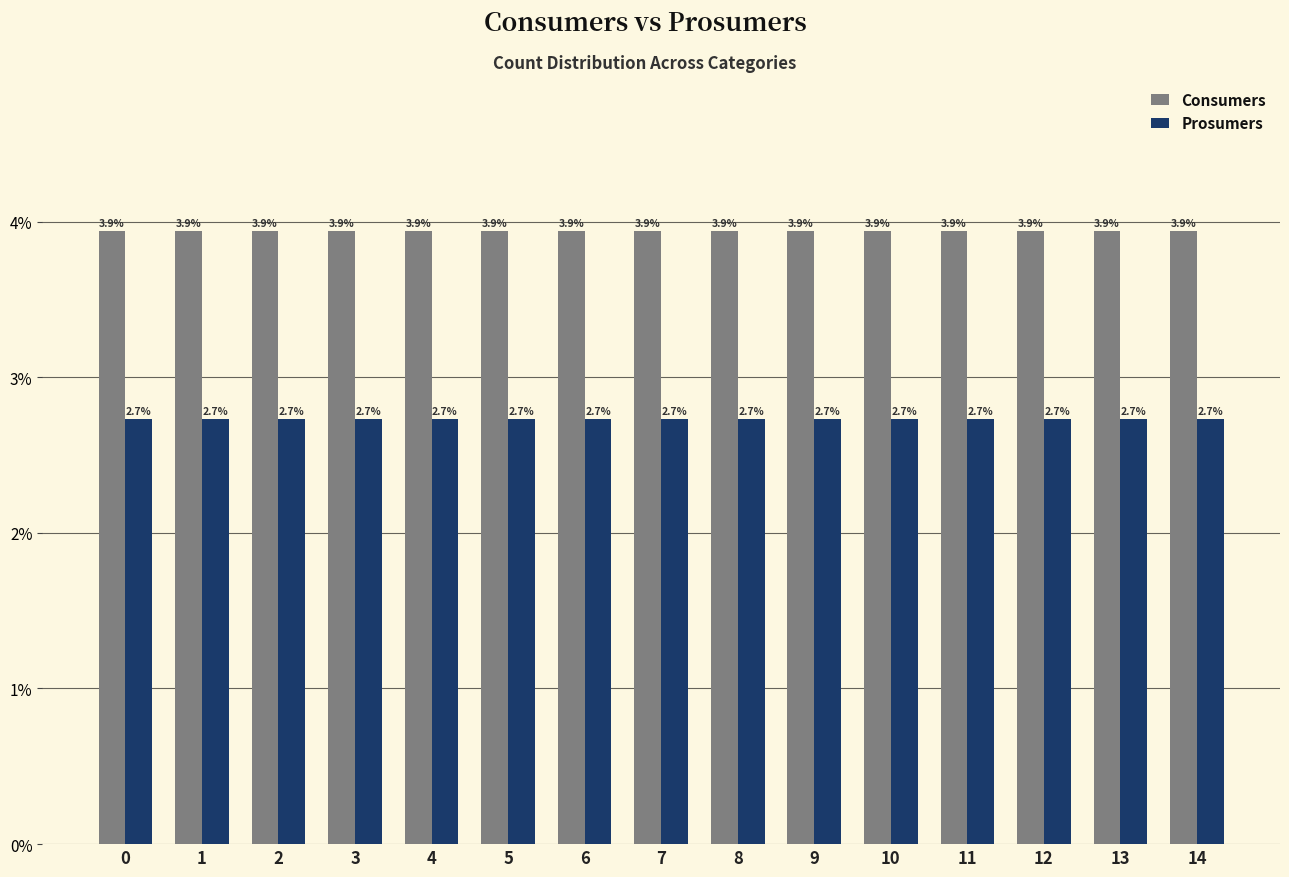

What is the difference between the highest and lowest values at 13?

1.2